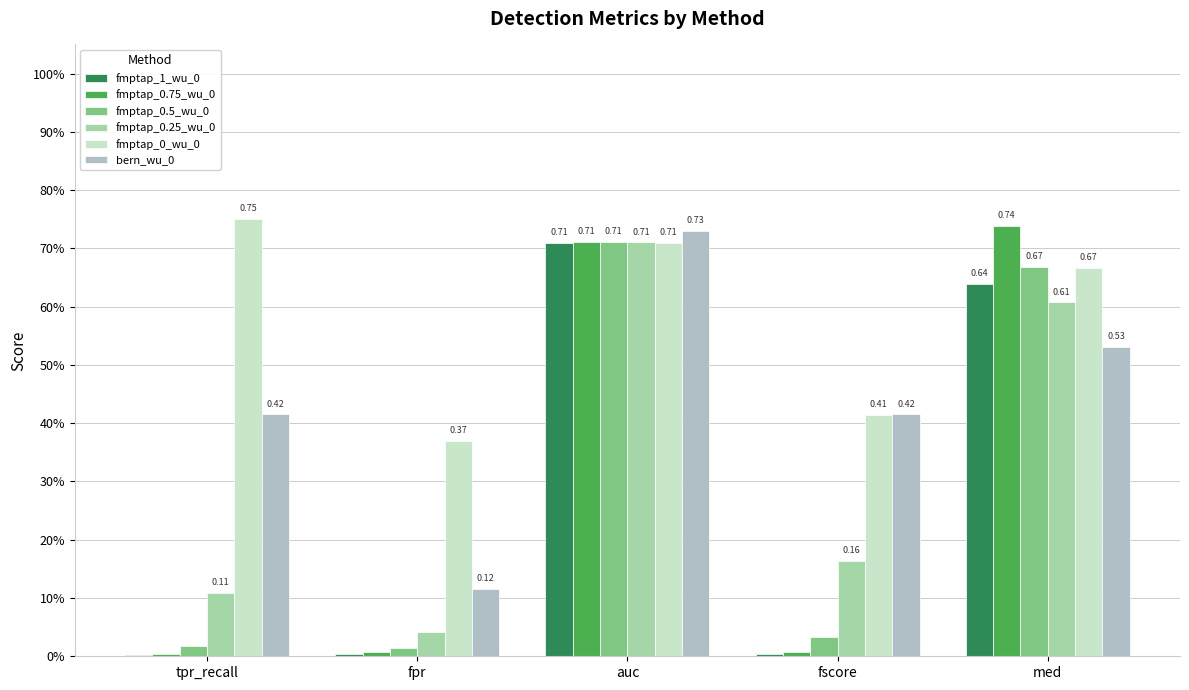

Are the bars horizontal?

No